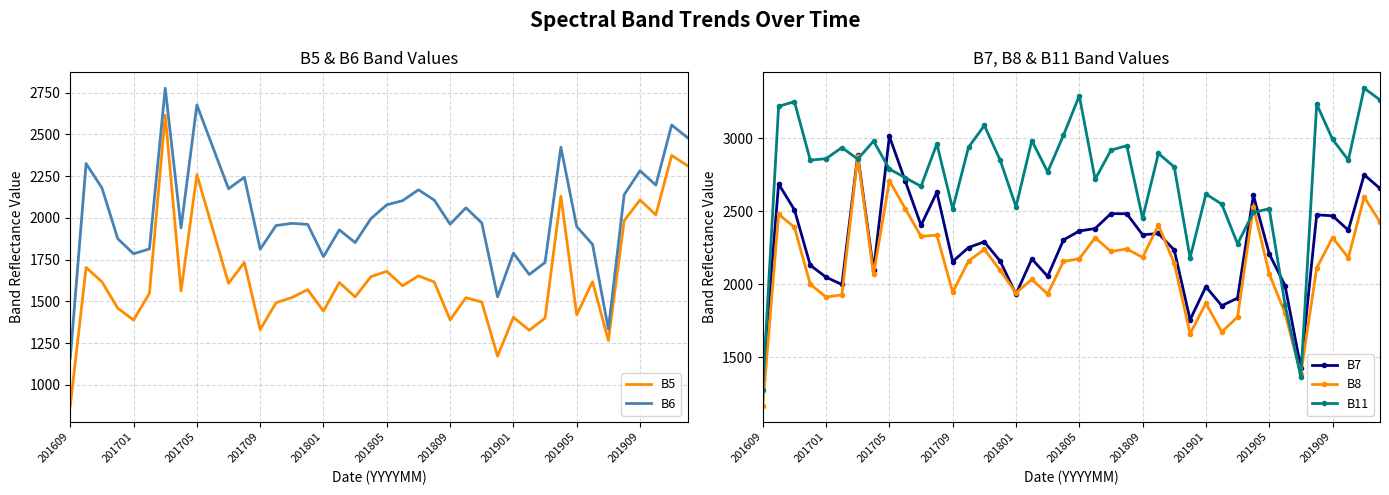

What is the average value of the B6 series?

2024